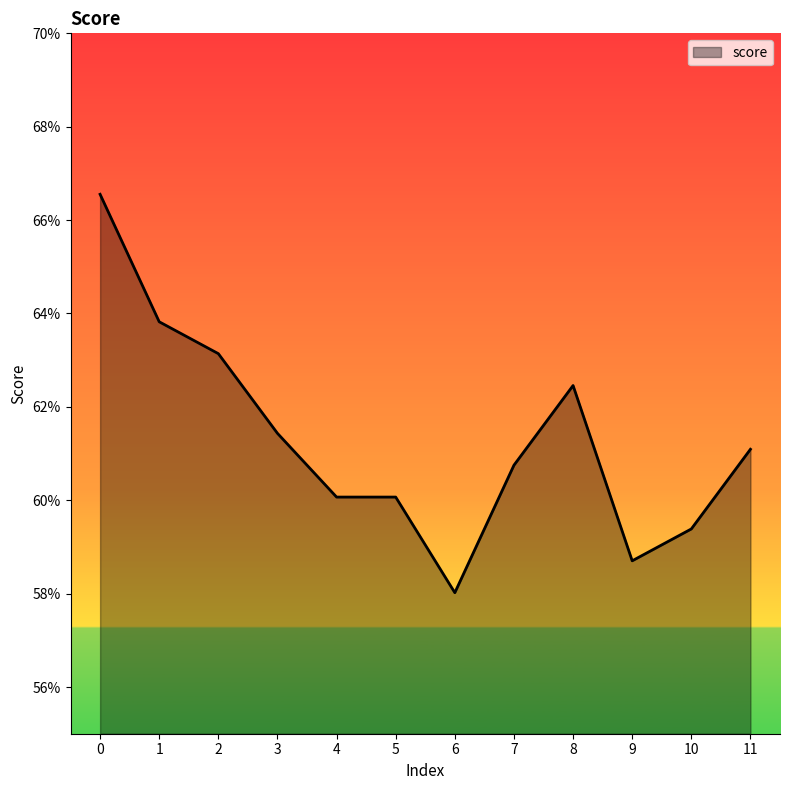

Does the chart have visible grid lines?

No